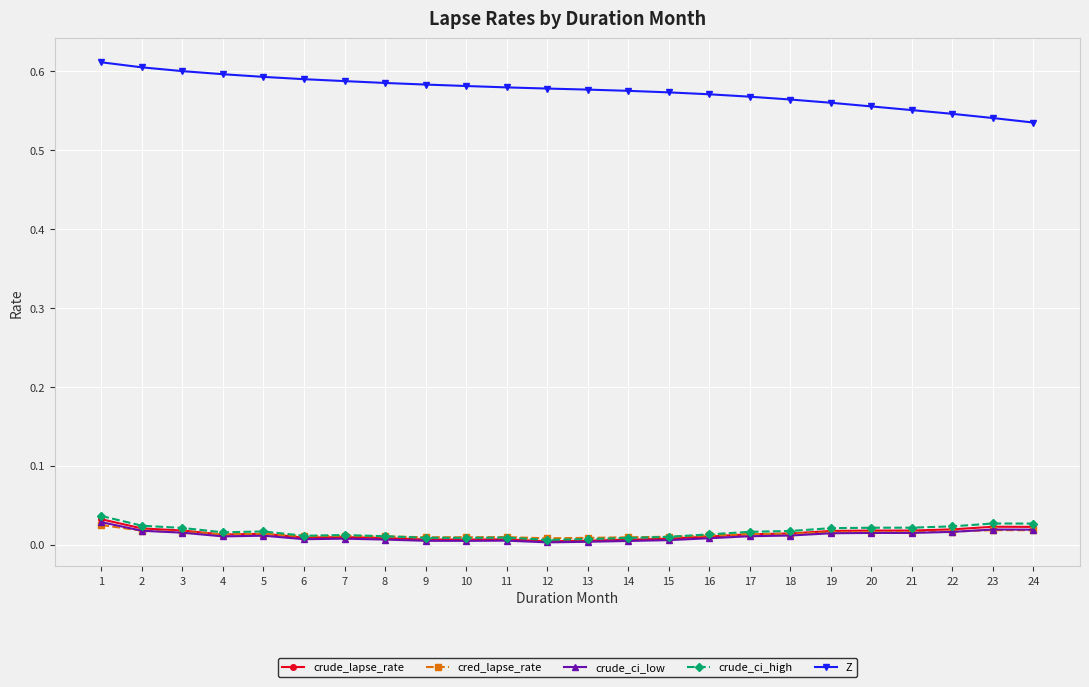

Which series has the widest spread of values?

Z